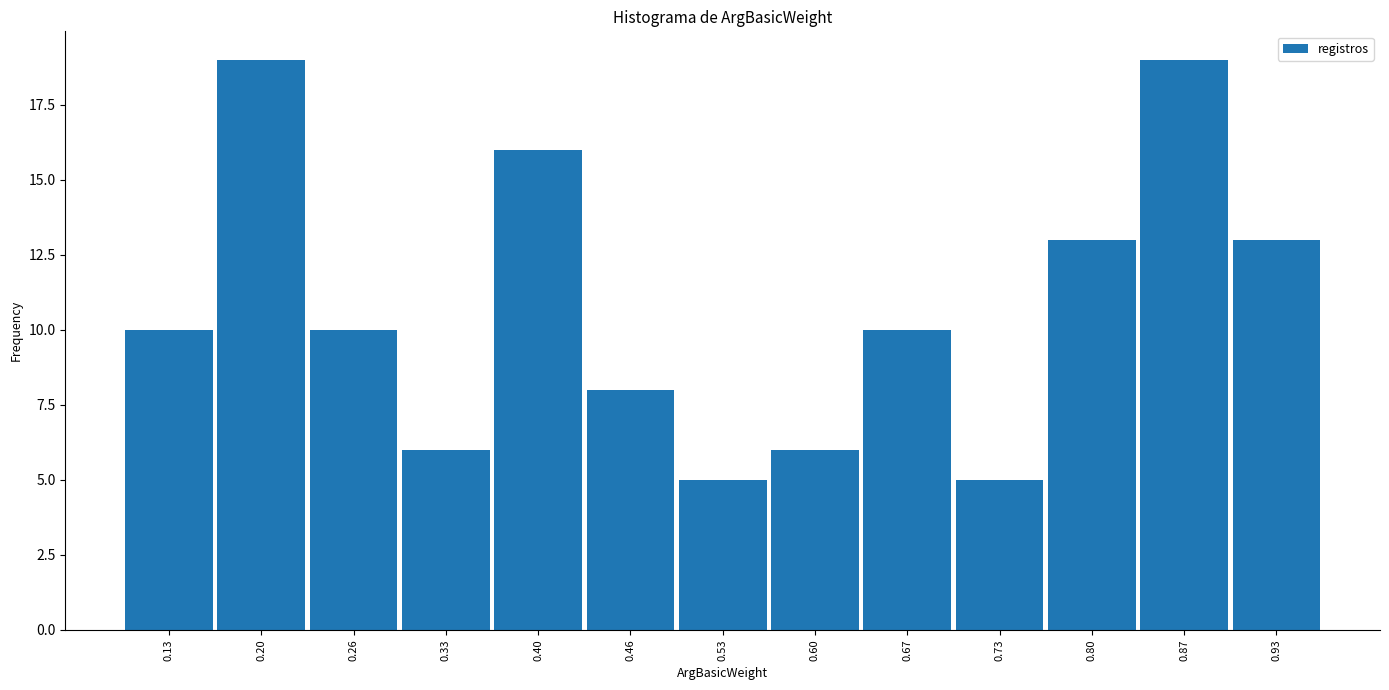

Reading left to right, list all the values displayed in this chart.

0.13=10	0.20=19	0.26=10	0.33=6	0.40=16	0.46=8	0.53=5	0.60=6	0.67=10	0.73=5	0.80=13	0.87=19	0.93=13